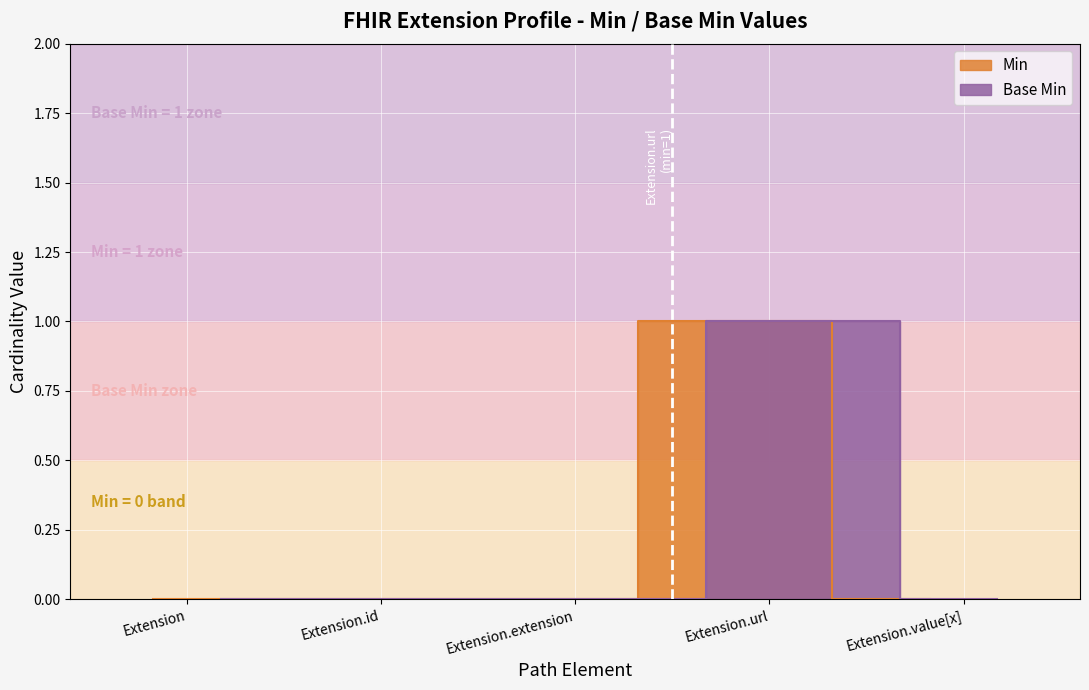

Reading left to right, list all the values displayed in this chart.

Min: 0	0	0	1	0
Base Min: 0	0	0	1	0